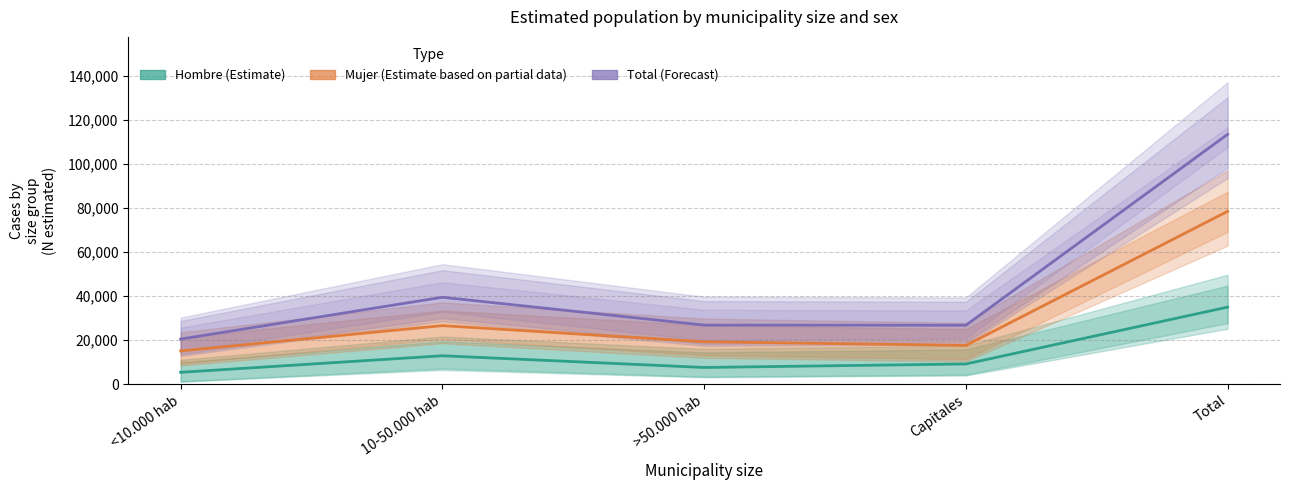

How many interior local valleys does the Mujer (Estimate partial) series have?

1